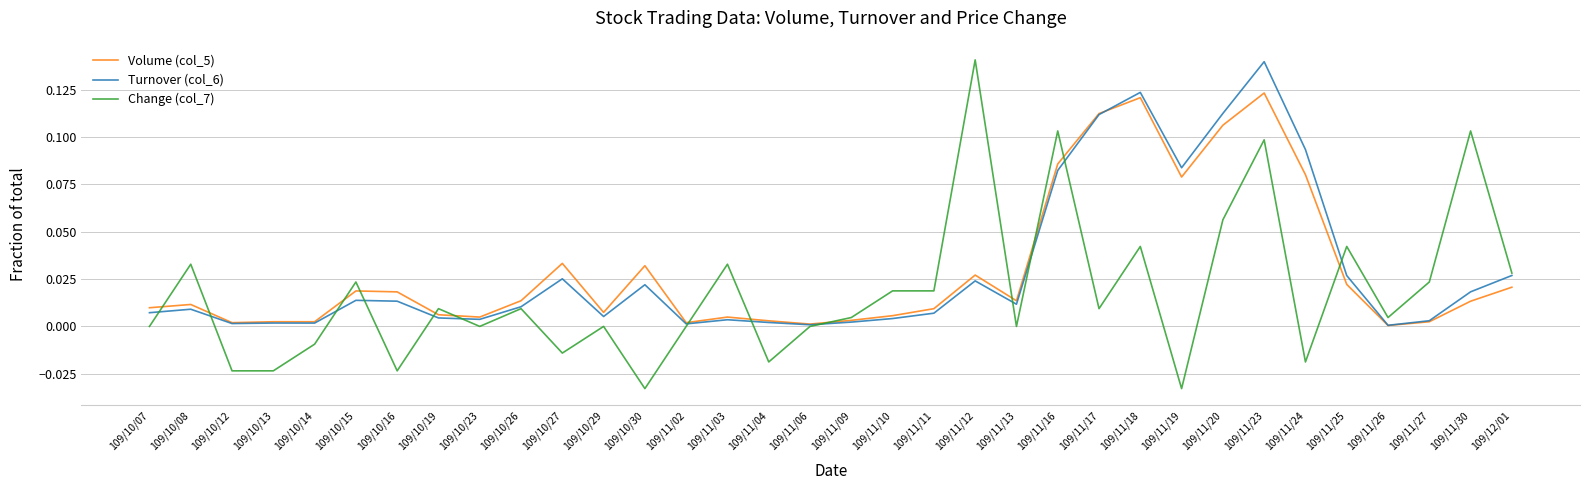

What position from the left is 109/10/08?

2